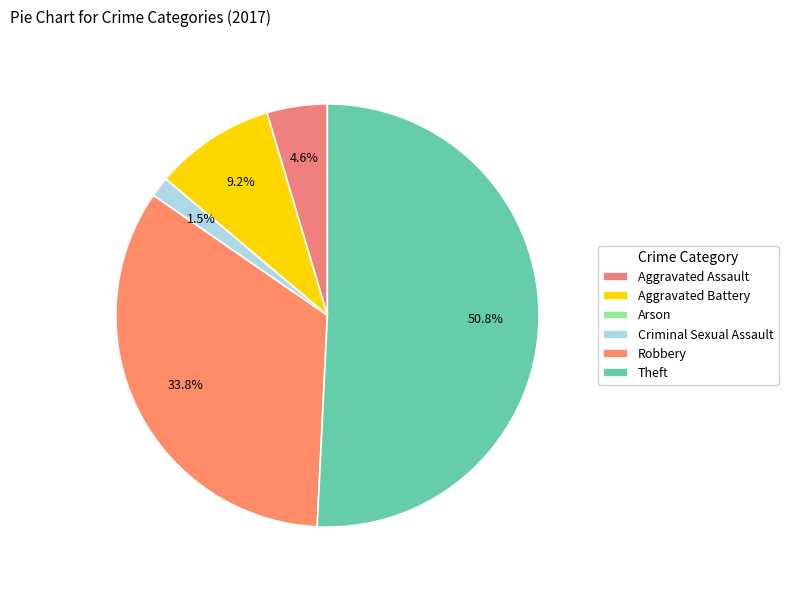

To the nearest percent, what portion does Aggravated Assault represent?

5%